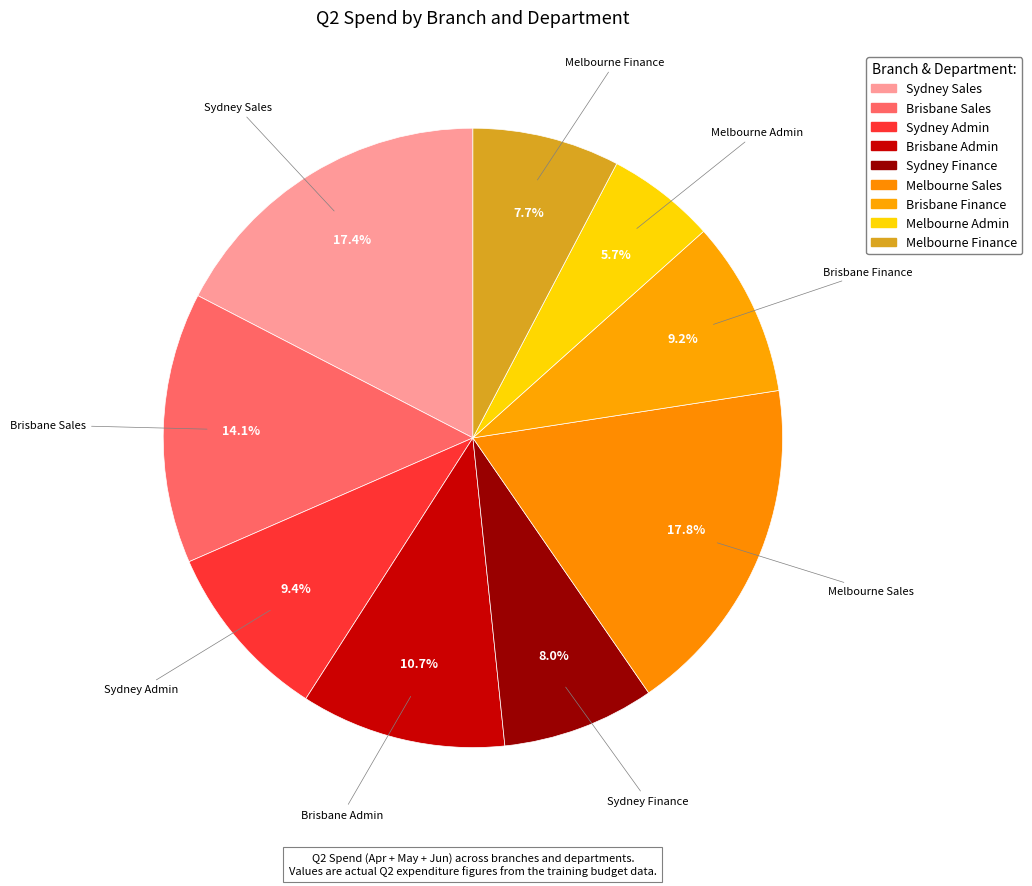

True or false: Melbourne Admin accounts for 6% of the total.

True